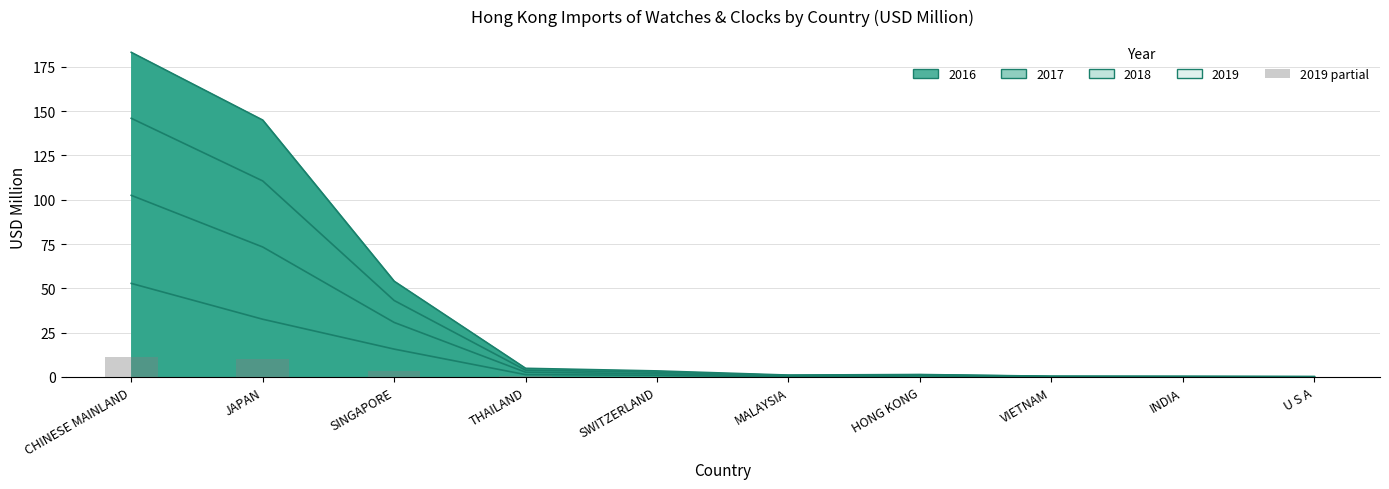

Where is the data nearest to the value 5?

SINGAPORE